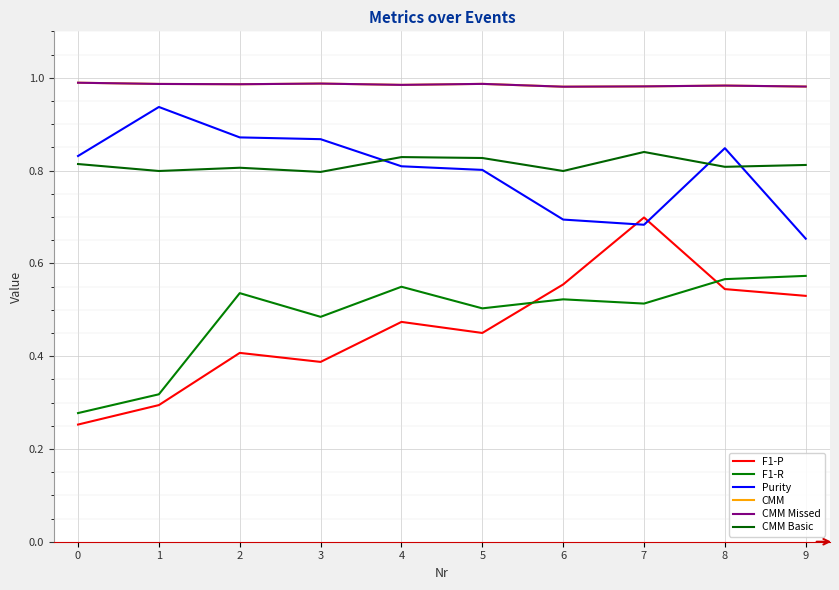

True or false: CMM Missed and CMM Basic cross at least once.

False